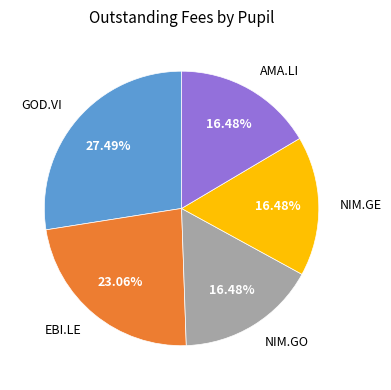

To the nearest percent, what is the difference between the largest and smallest slice percentages?

11%